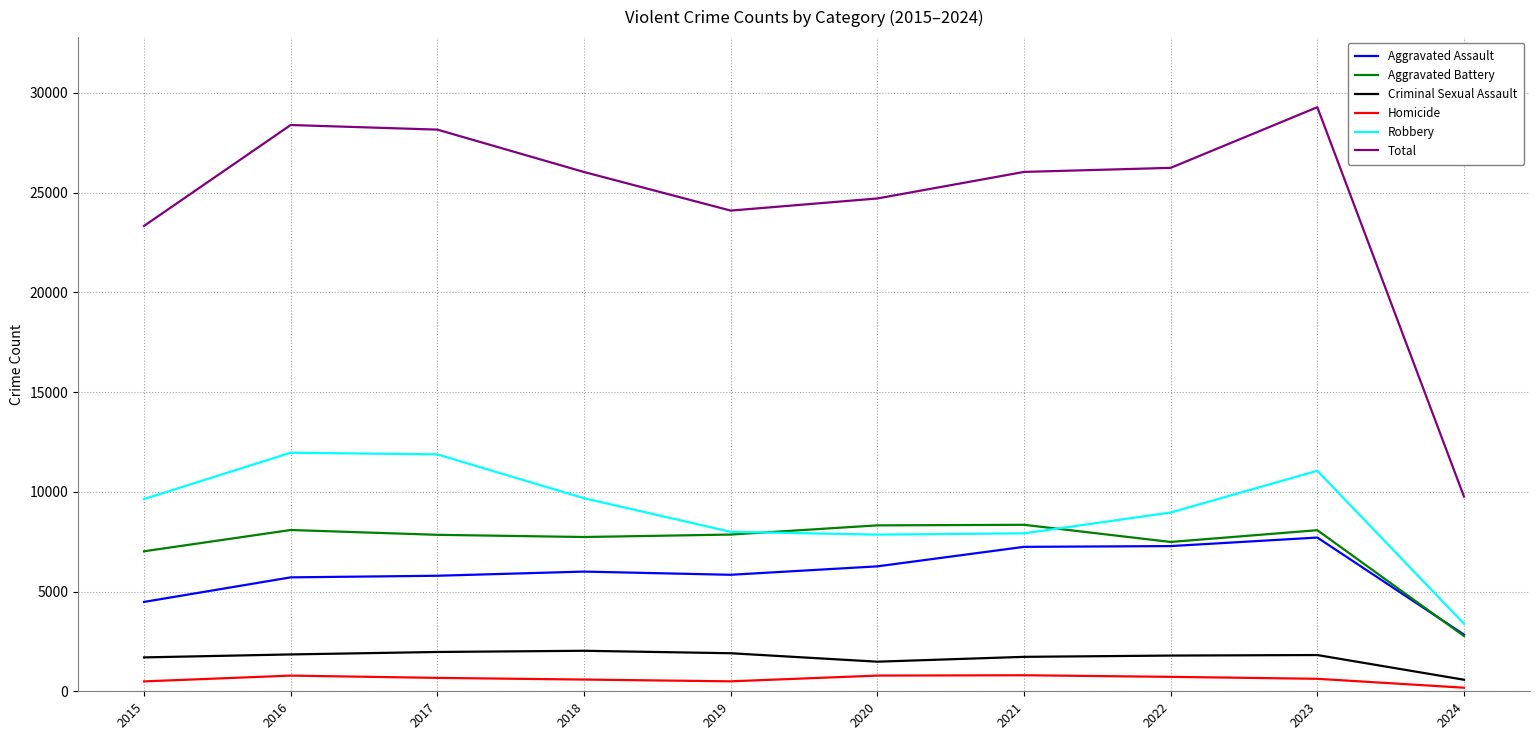

What is the difference between the maximum and minimum values in the Robbery series?

8573